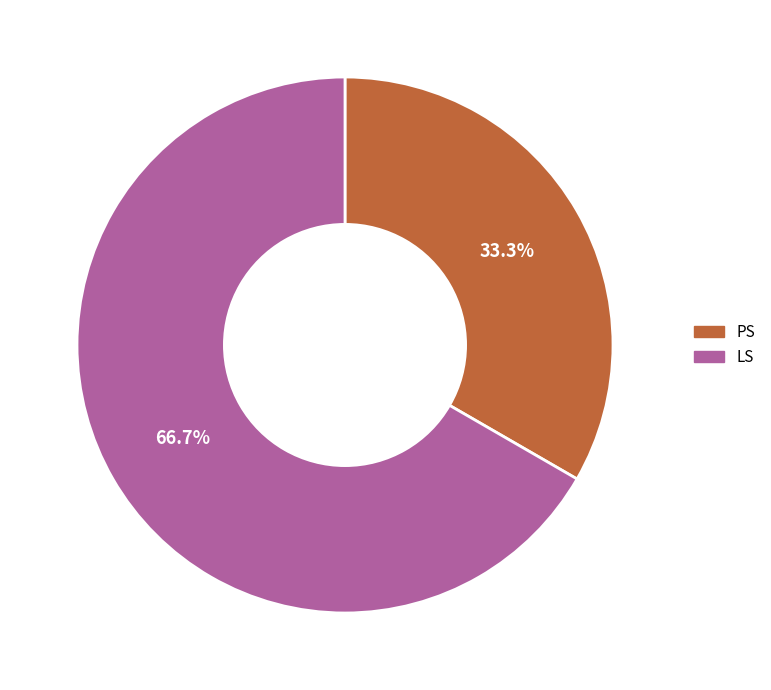

True or false: PS accounts for 44% of the total.

False